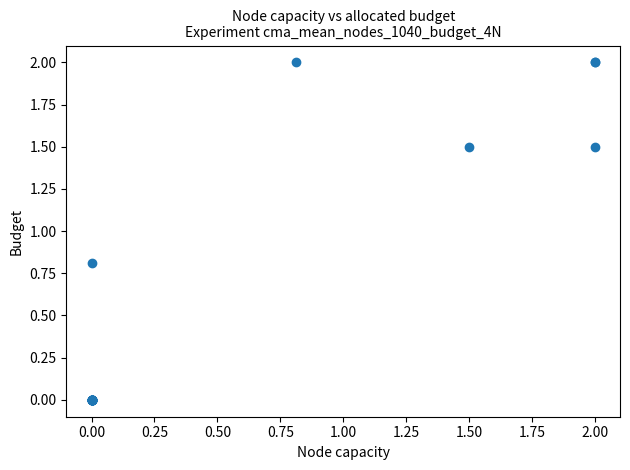

What Y value in the scatter plot is closest to 1?

0.8